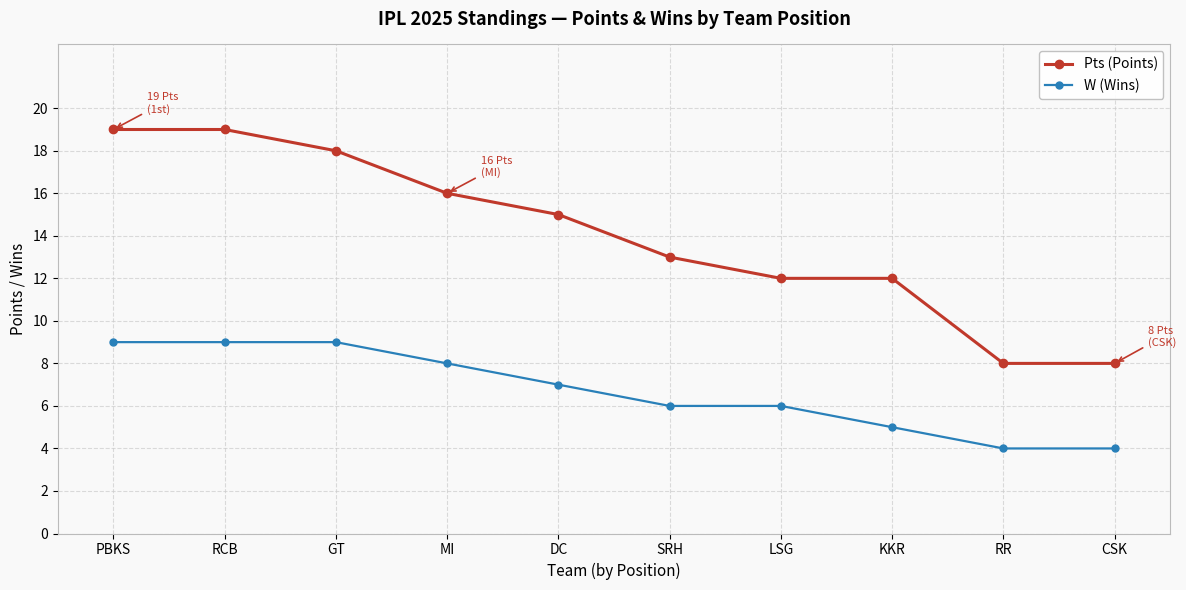

What is the maximum value for Pts (Points)?

19